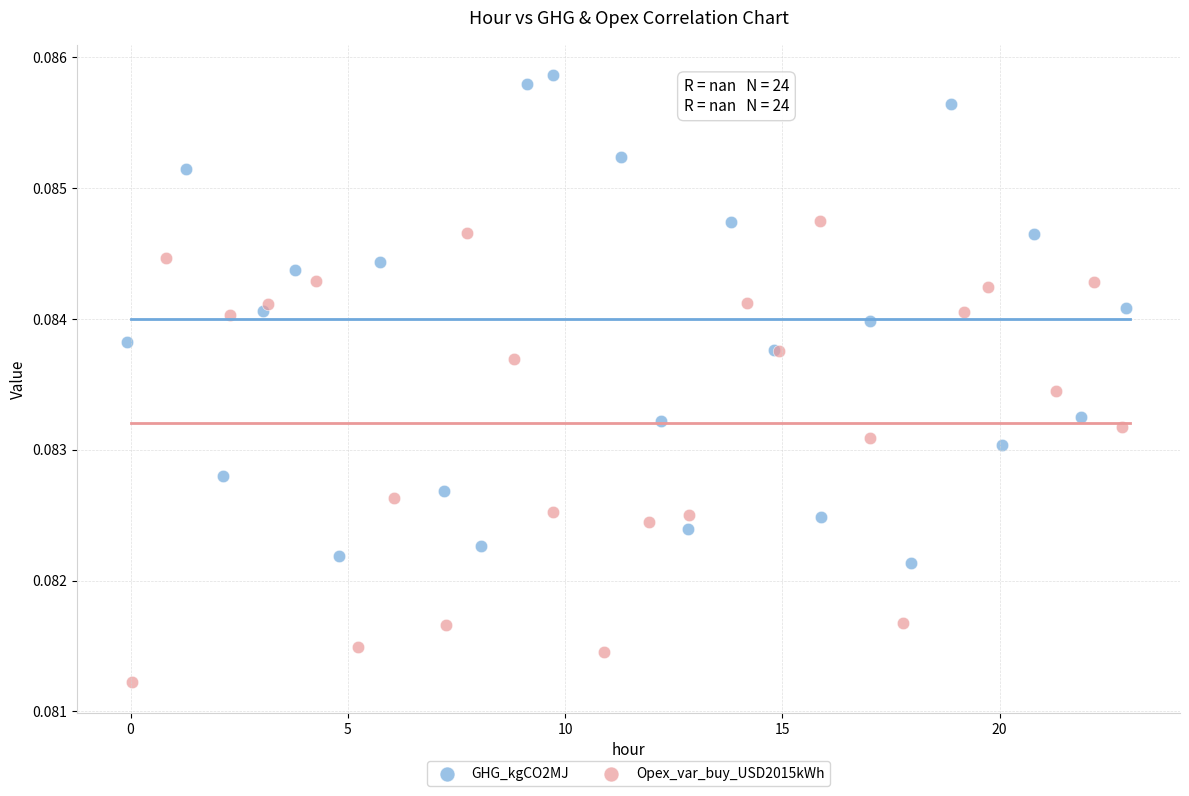

Which series contains the highest Y value?

GHG_kgCO2MJ